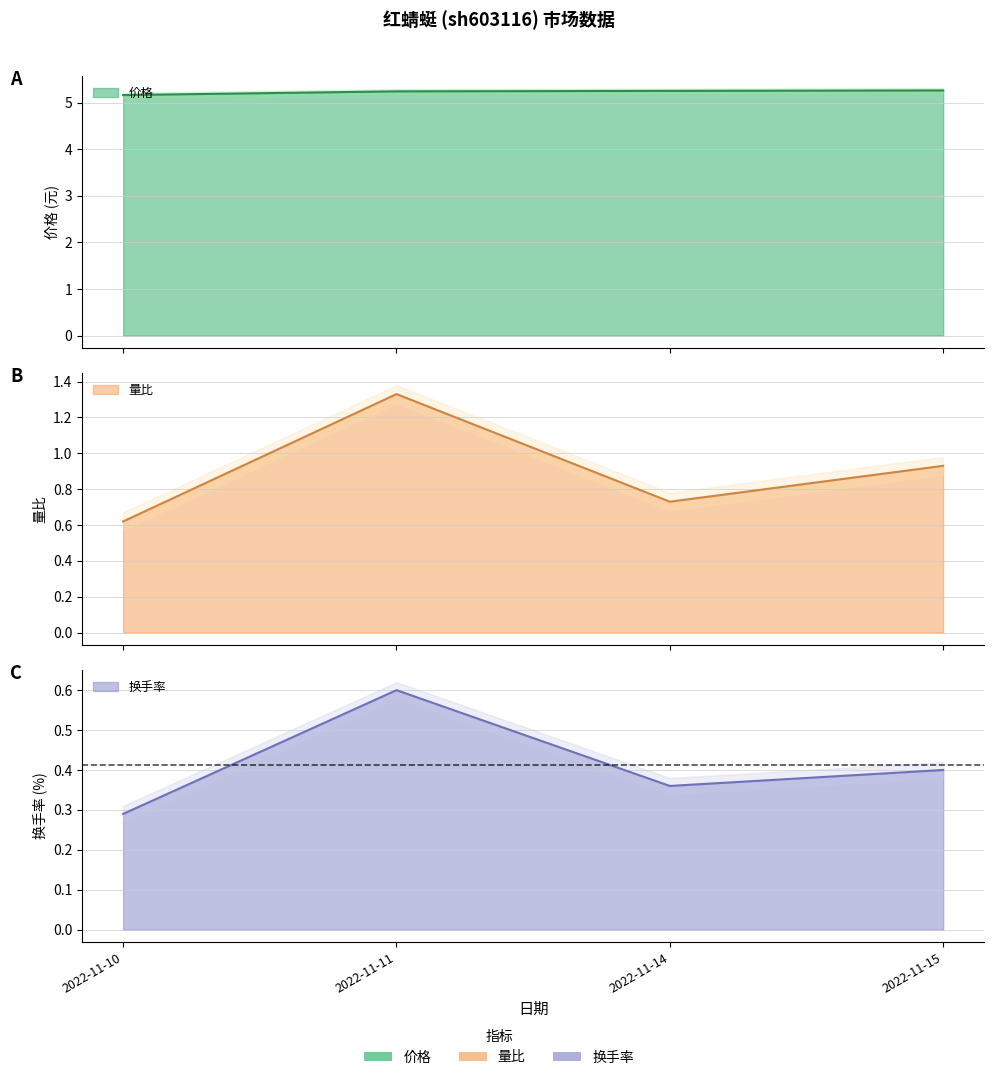

What is the difference between the second highest and second lowest values in the 量比 series?

0.2